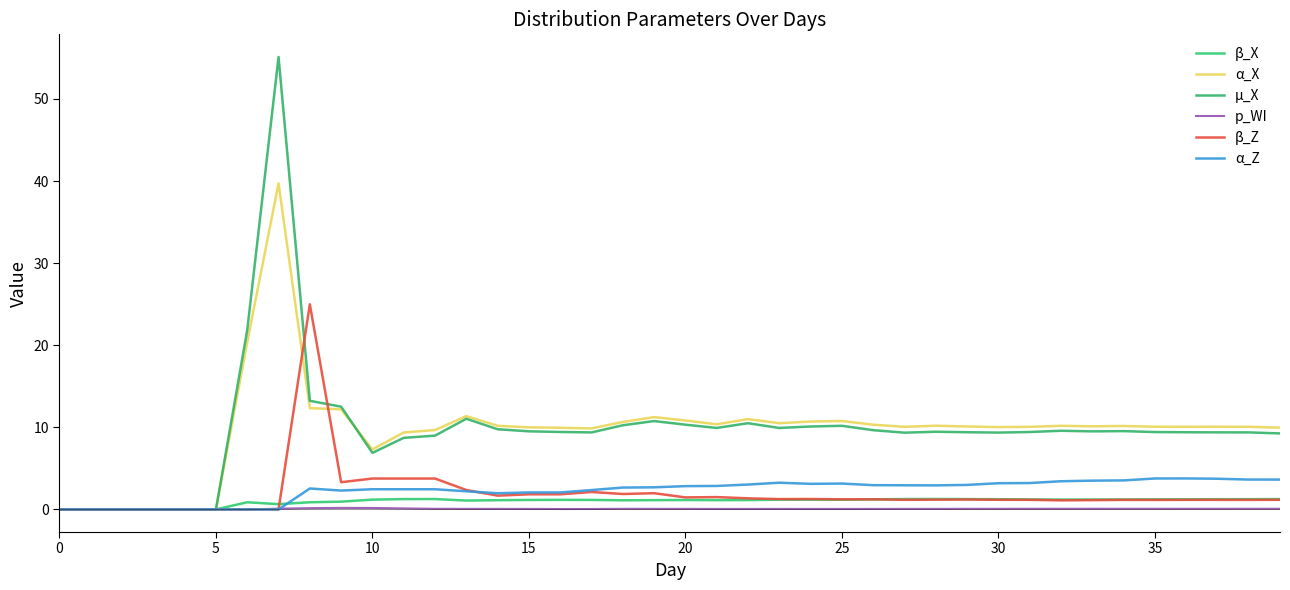

How many lines are shown in the chart?

6